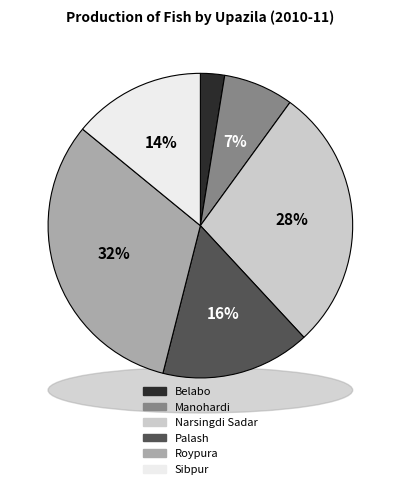

What is the largest slice in the pie chart?

Roypura